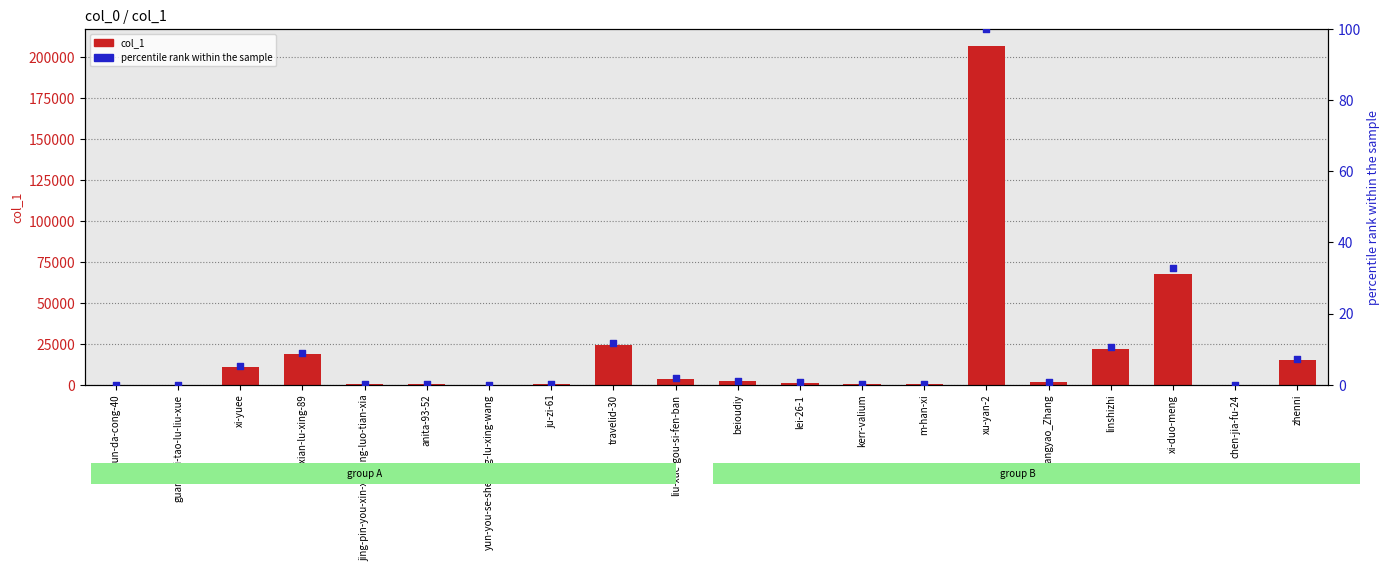

Which series contains the highest Y value?

col_1